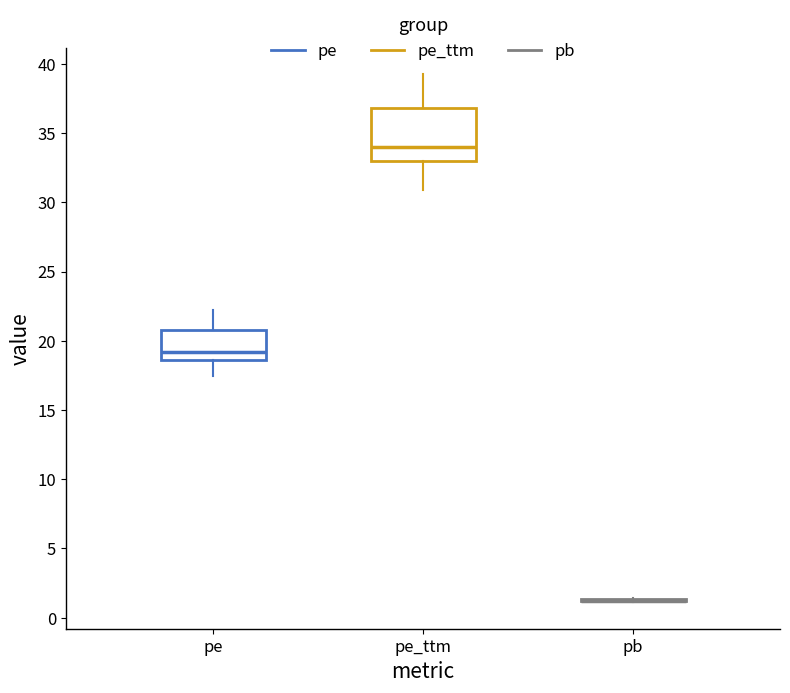

Reading left to right, transcribe this box plot: for each box, give where its median line is, the range the box spans, and where its two whiskers end, as read against the y-axis. The values are not printed on the chart, so give them approximately, as read against the axis.

pe: median 19.0, box 18.5 to 21.0, whiskers 17.5 to 22.0
pe_ttm: median 34.0, box 33.0 to 37.0, whiskers 31.0 to 39.5
pb: box collapsed to a line at 1.0, whiskers 1.0 to 1.5